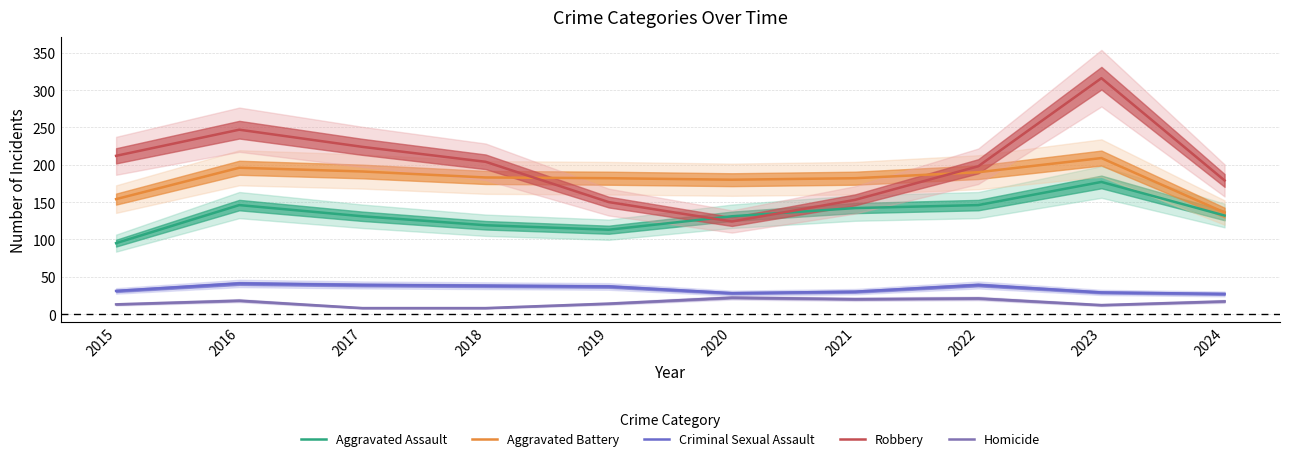

Where does the Robbery series first go above 204?

2015